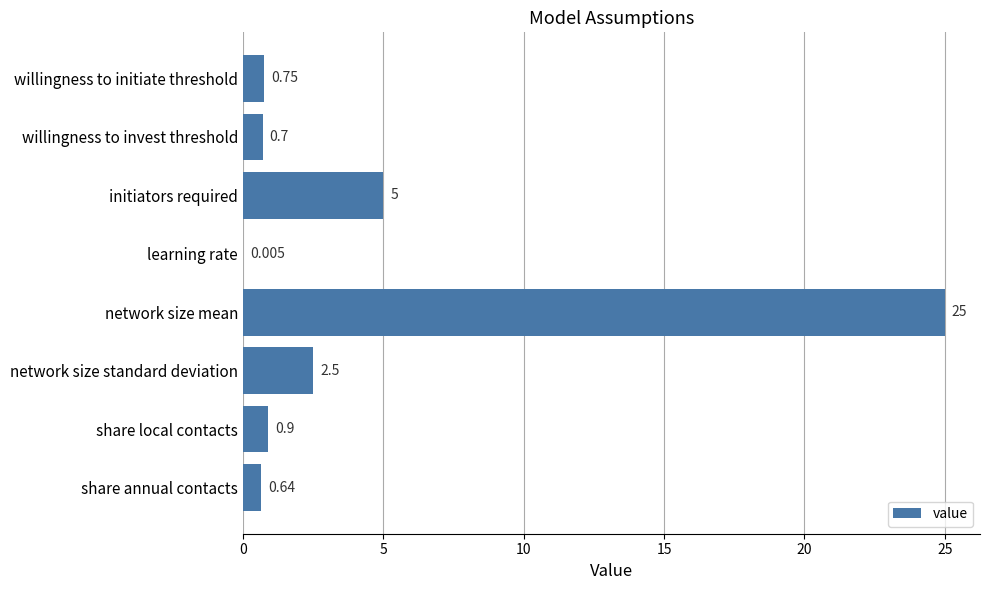

At which label is the value closest to 12?

initiators required